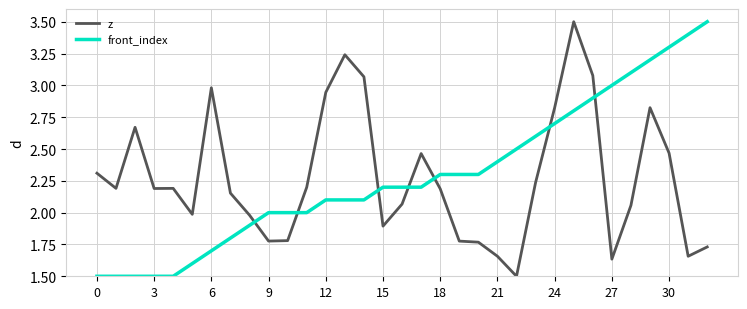

What is the minimum value for front_index?

1.5